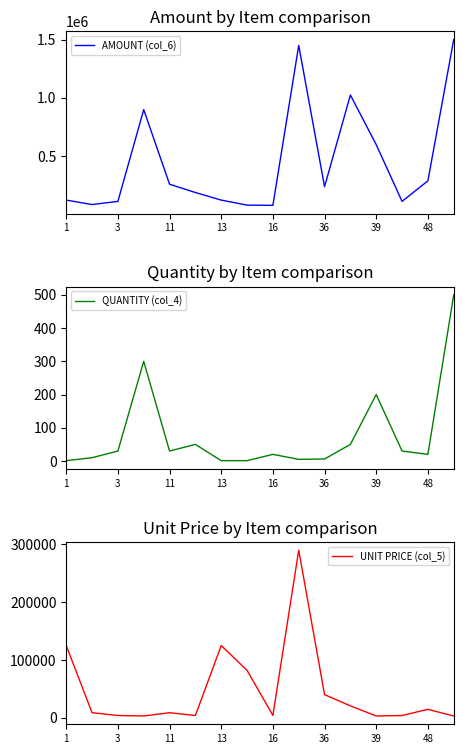

True or false: AMOUNT (col_6) has more than 2 interior local peaks.

True